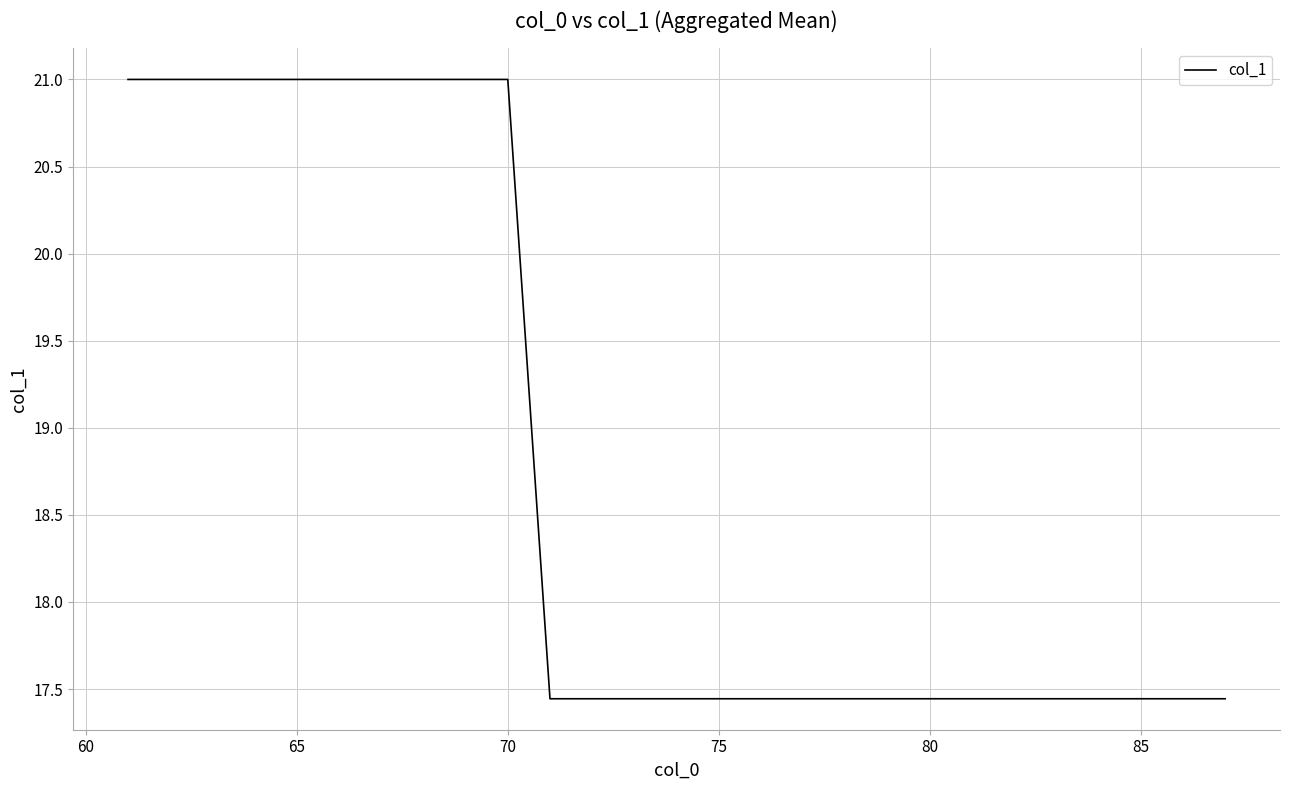

What is the difference between the maximum and minimum values?

3.6